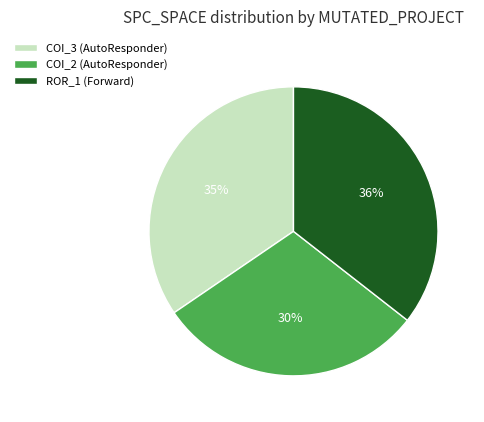

How many slices are in this pie chart?

3